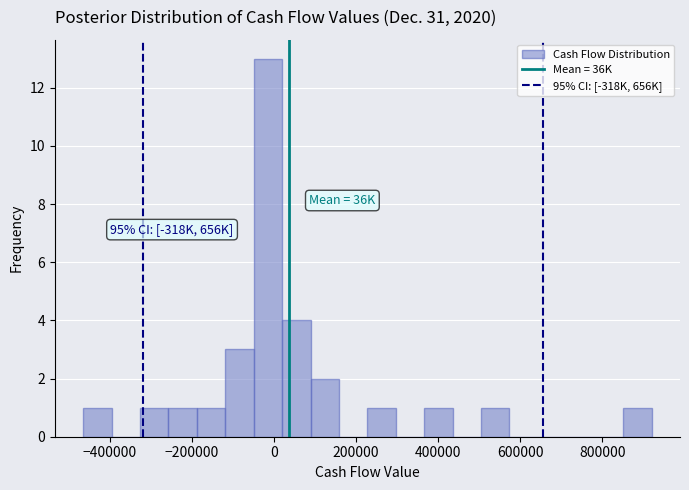

Read against the x-axis, roughly where is the centre of the tallest bar?

-20000